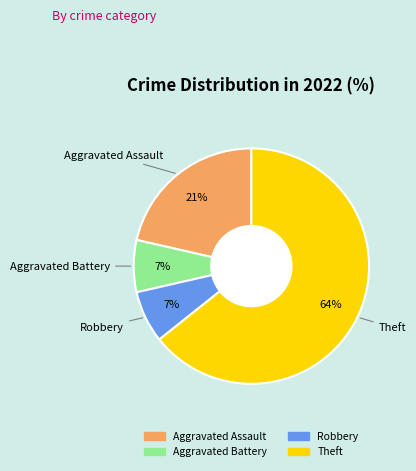

Does any single category account for the majority?

Yes